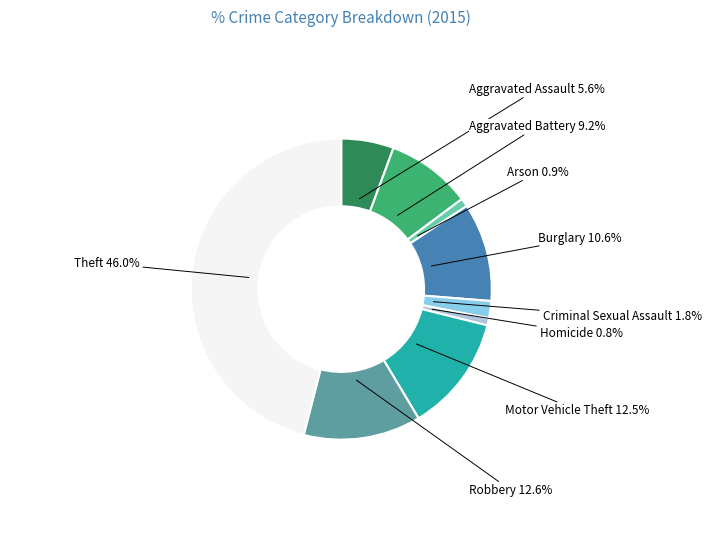

Does any single category account for the majority?

No